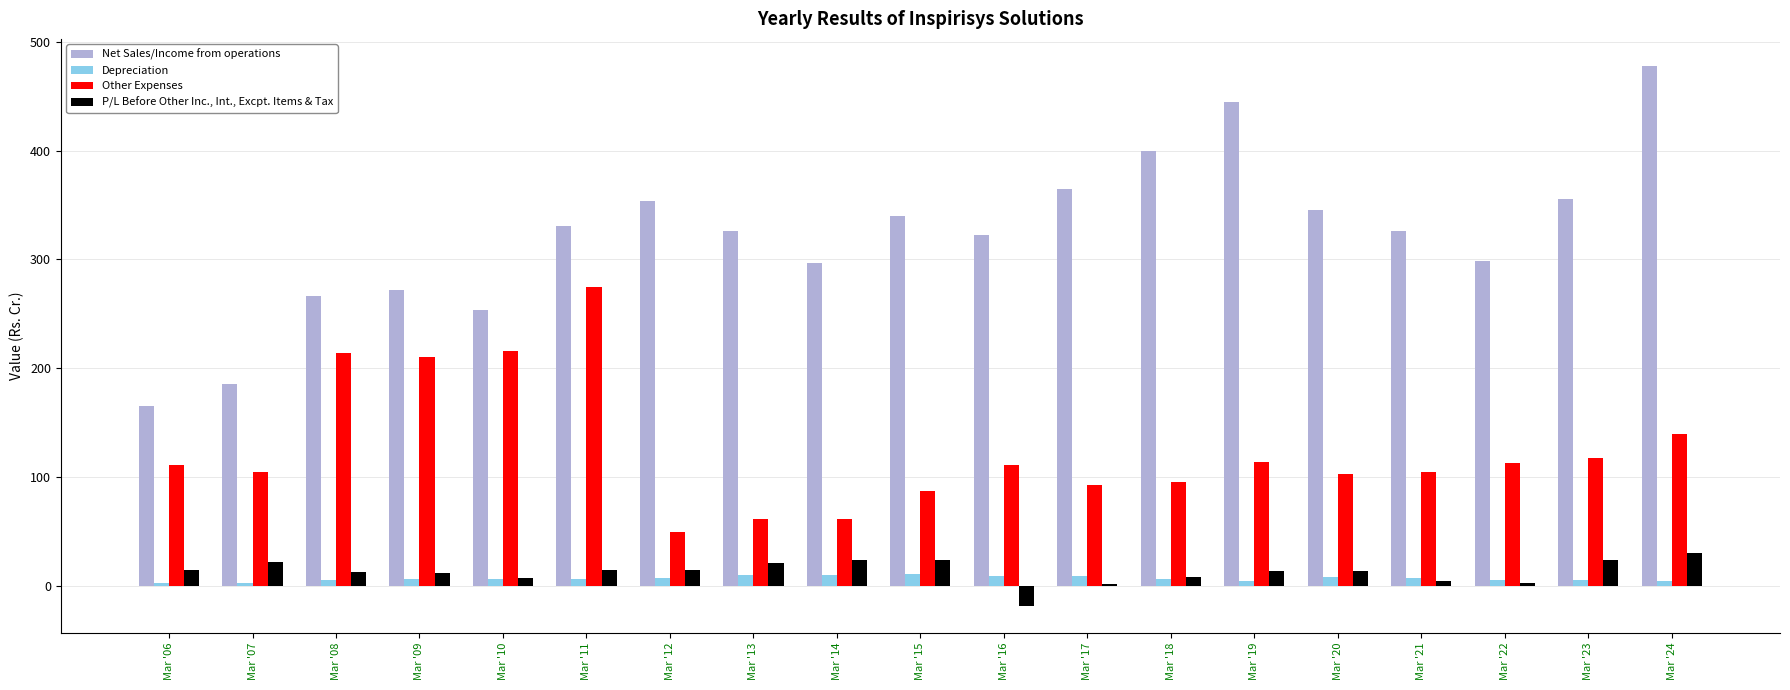

Which series has the largest range (max minus min)?

Net Sales/Income from operations